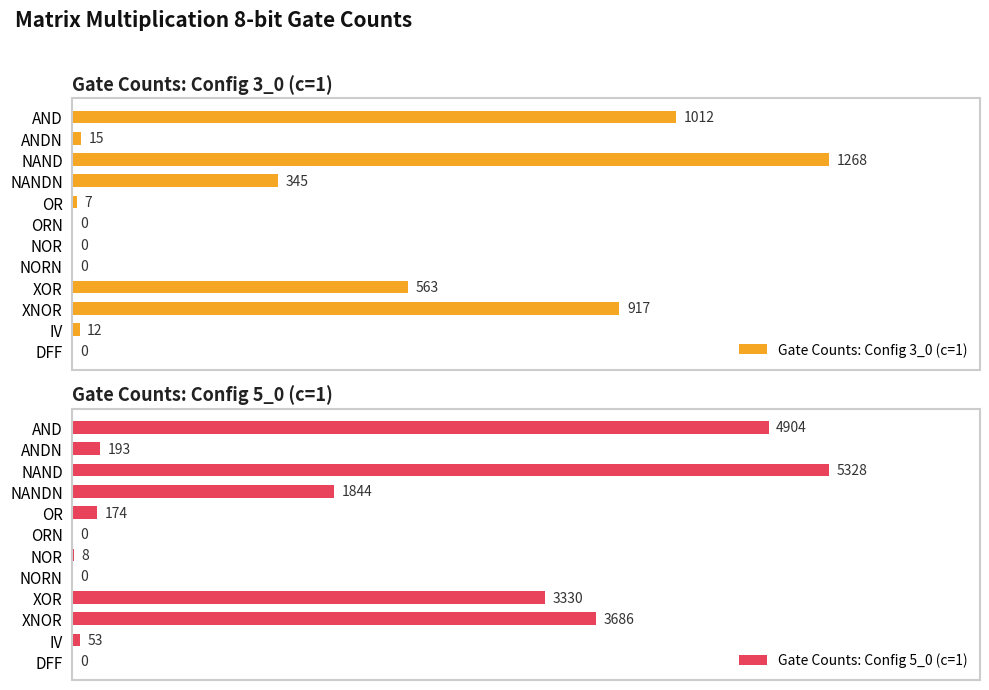

How many series are shown in this chart?

2